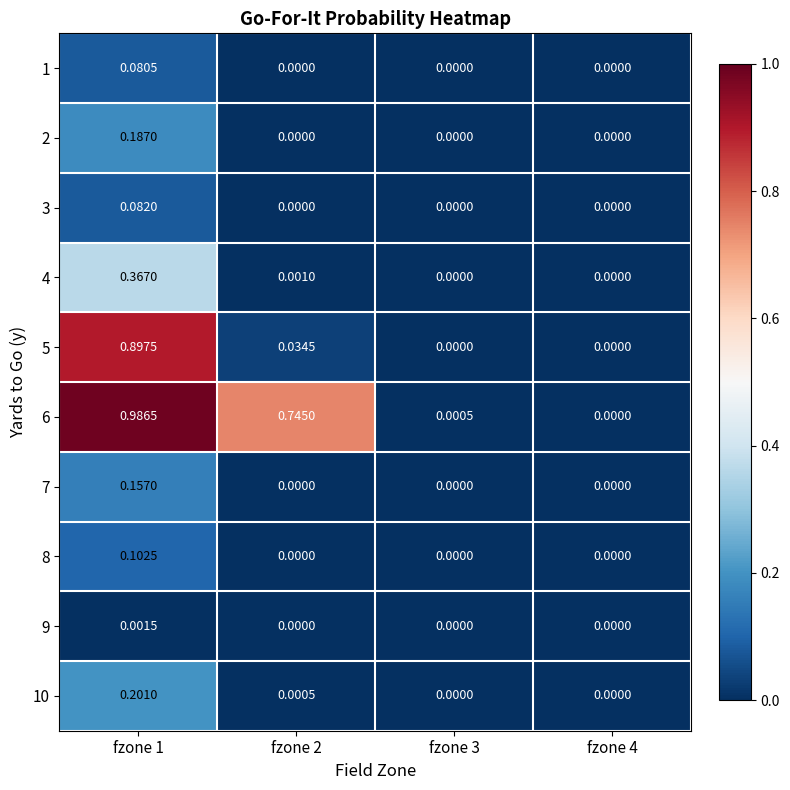

Reading right to left, transcribe all the data shown in this chart.

1: fzone 4=0.0	fzone 3=0.0	fzone 2=0.0	fzone 1=0.1
2: fzone 4=0.0	fzone 3=0.0	fzone 2=0.0	fzone 1=0.2
3: fzone 4=0.0	fzone 3=0.0	fzone 2=0.0	fzone 1=0.1
4: fzone 4=0.0	fzone 3=0.0	fzone 2=0.0	fzone 1=0.4
5: fzone 4=0.0	fzone 3=0.0	fzone 2=0.0	fzone 1=0.9
6: fzone 4=0.0	fzone 3=0.0	fzone 2=0.7	fzone 1=1.0
7: fzone 4=0.0	fzone 3=0.0	fzone 2=0.0	fzone 1=0.2
8: fzone 4=0.0	fzone 3=0.0	fzone 2=0.0	fzone 1=0.1
9: fzone 4=0.0	fzone 3=0.0	fzone 2=0.0	fzone 1=0.0
10: fzone 4=0.0	fzone 3=0.0	fzone 2=0.0	fzone 1=0.2